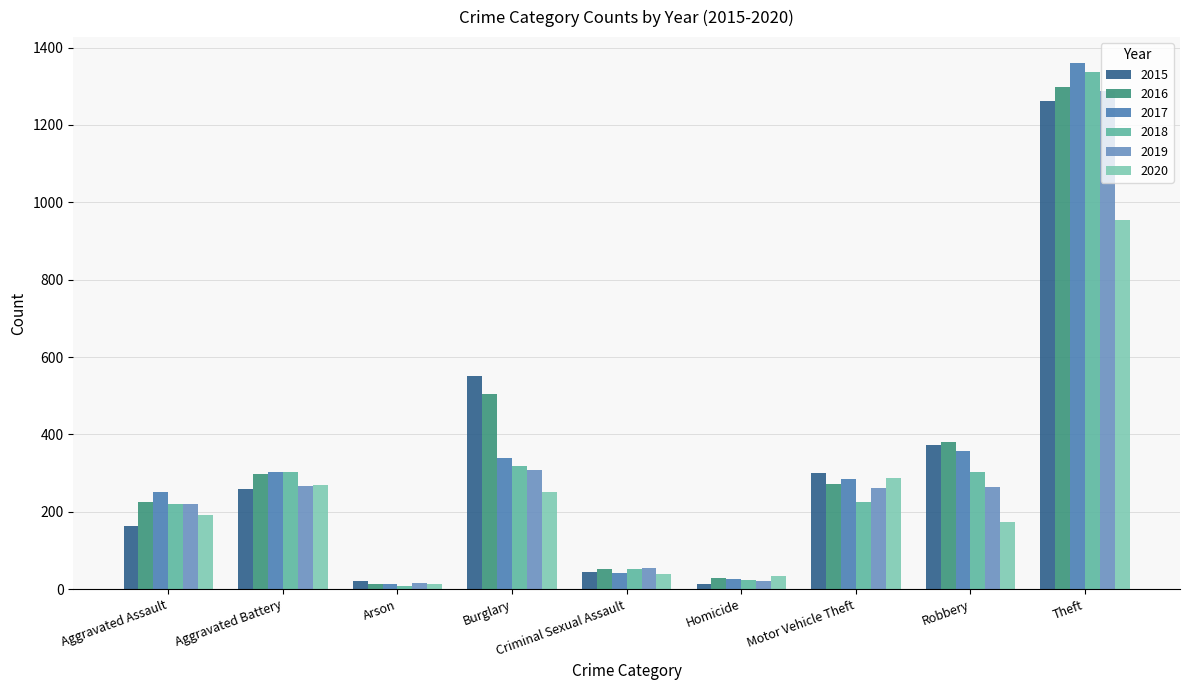

What is the difference between the highest and lowest values at Criminal Sexual Assault?

15